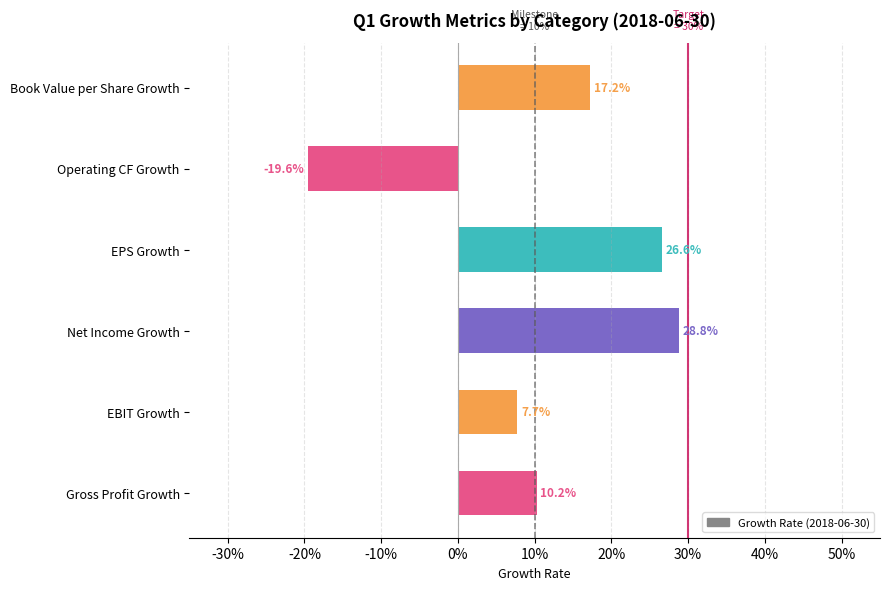

Are the bars horizontal?

Yes